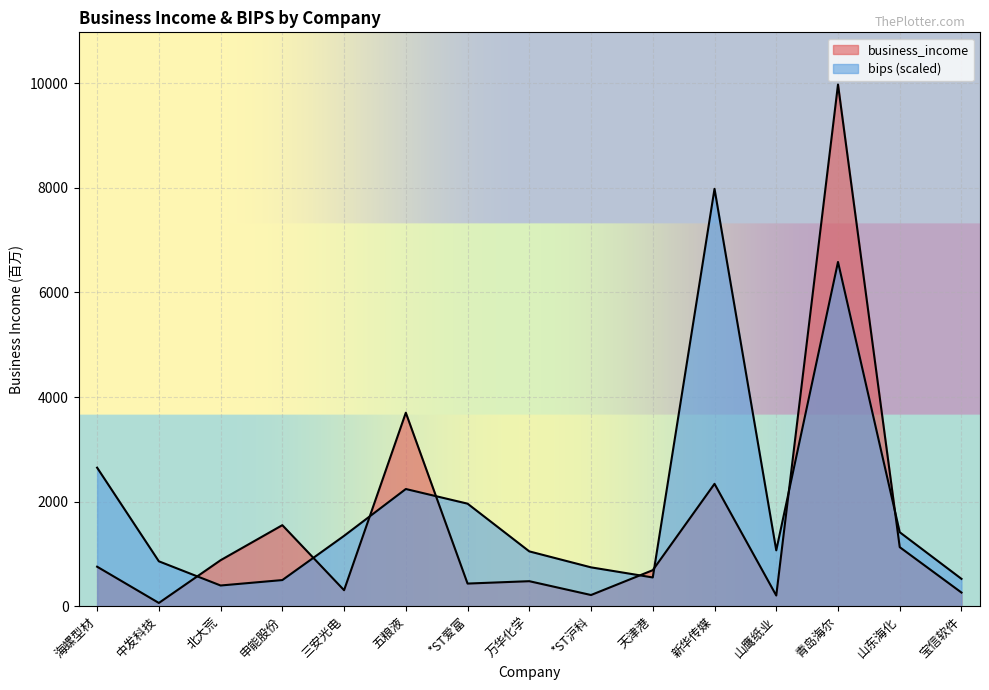

Is it true that bips equals 1761.5 at 山鹰纸业?

False